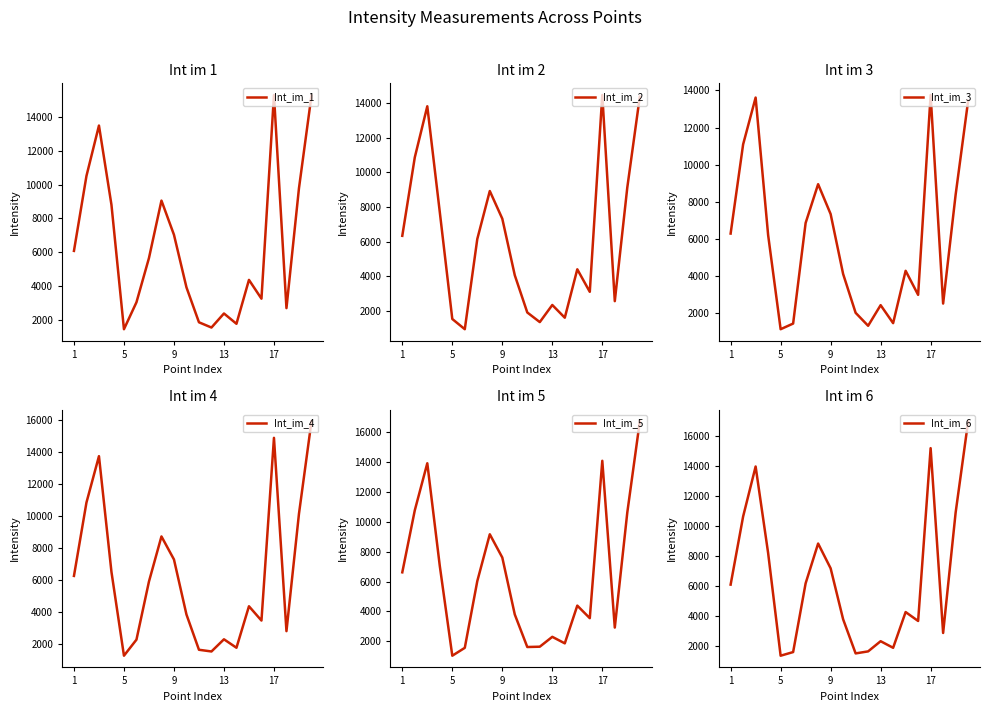

Count the number of categories in the chart.

20